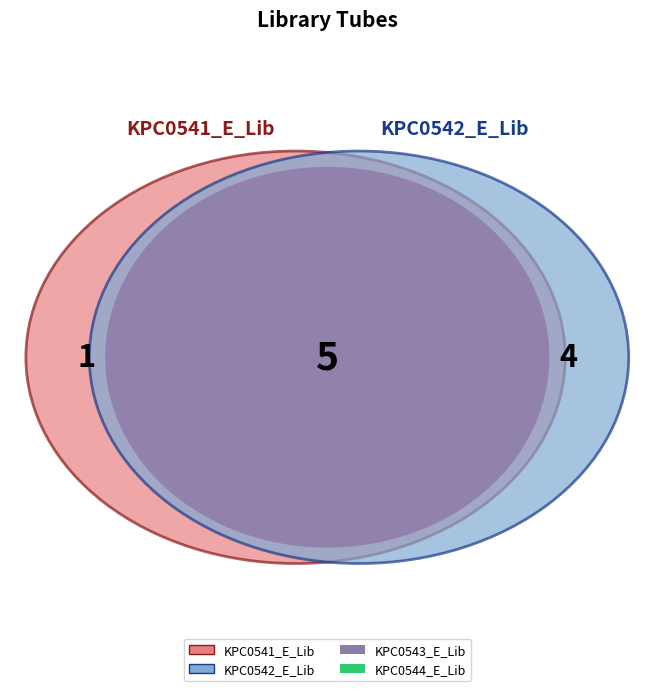

Does KPC0543_E_Lib represent more than half of the total?

No